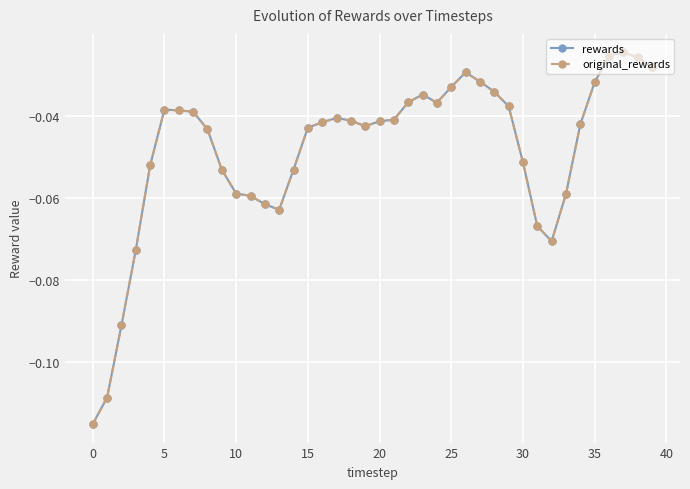

True or false: original_rewards and rewards intersect in this chart.

False